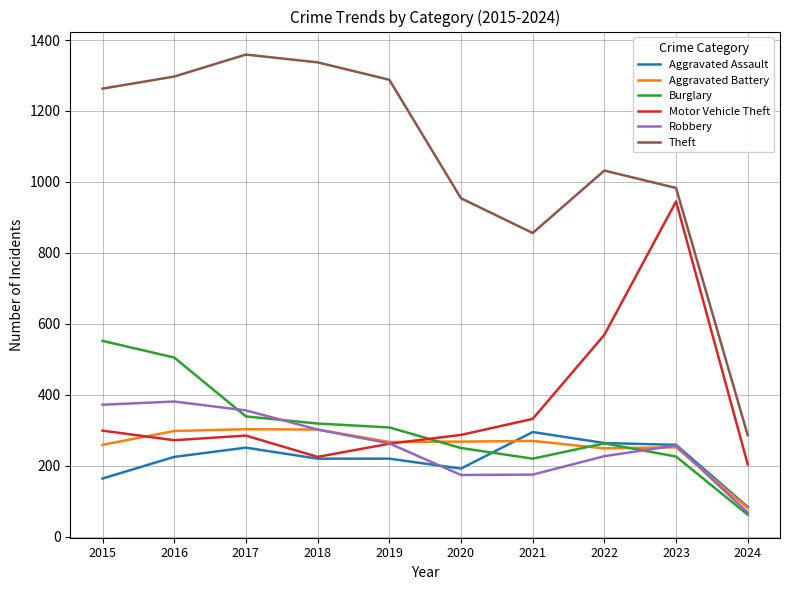

The value of Motor Vehicle Theft at 2017 is 172. True or false?

False